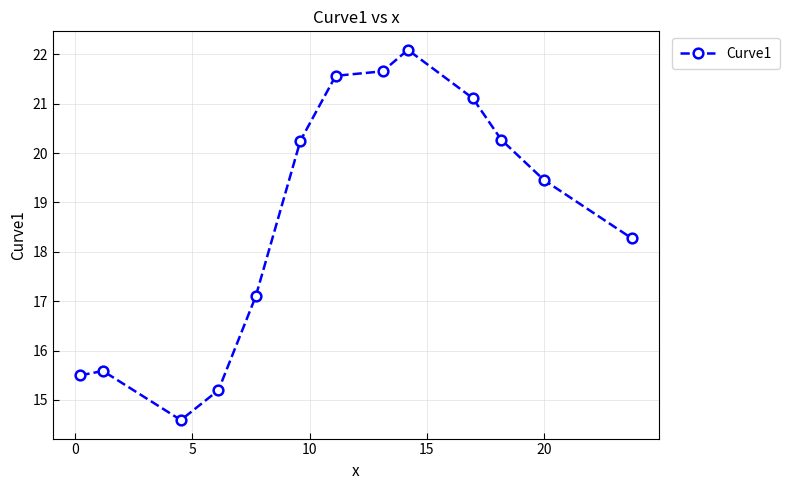

What is the value of the 8th point from the left?

21.7